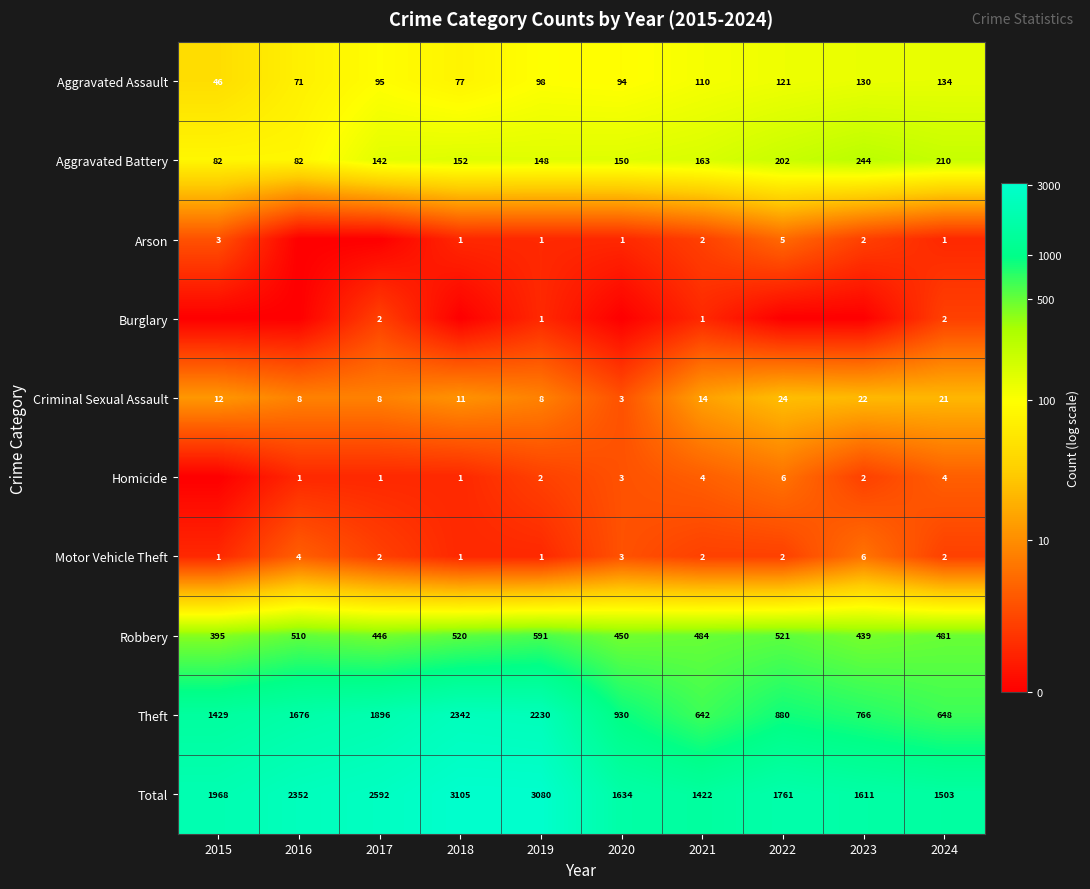

True or false: Robbery has a value of 128 at 2017.

False